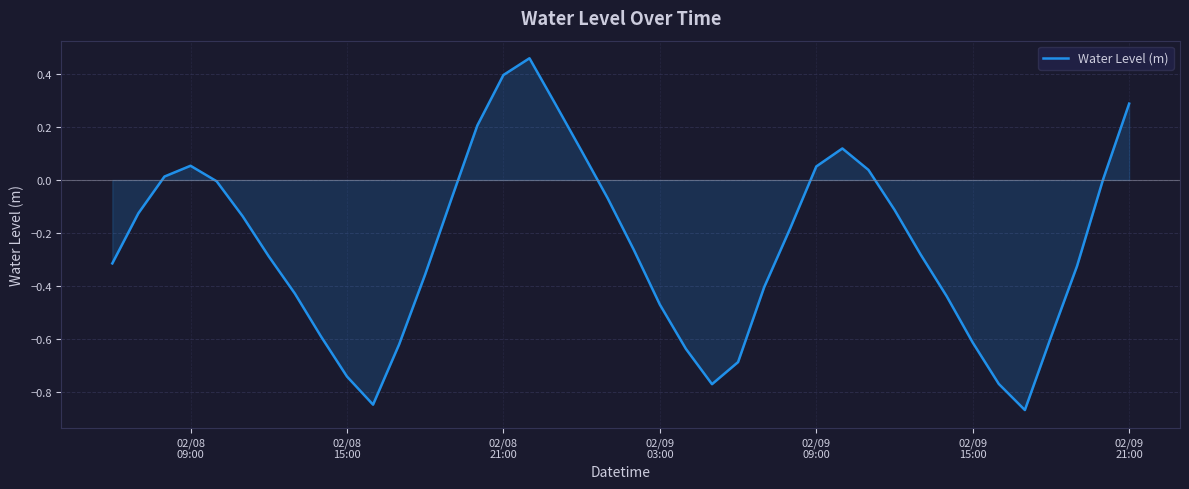

What is the difference between the maximum and minimum values?

1.3